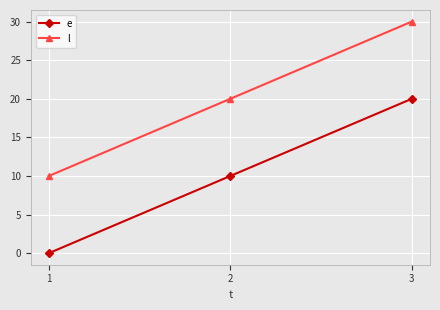

Rank the categories by l value from highest to lowest.

3, 2, 1